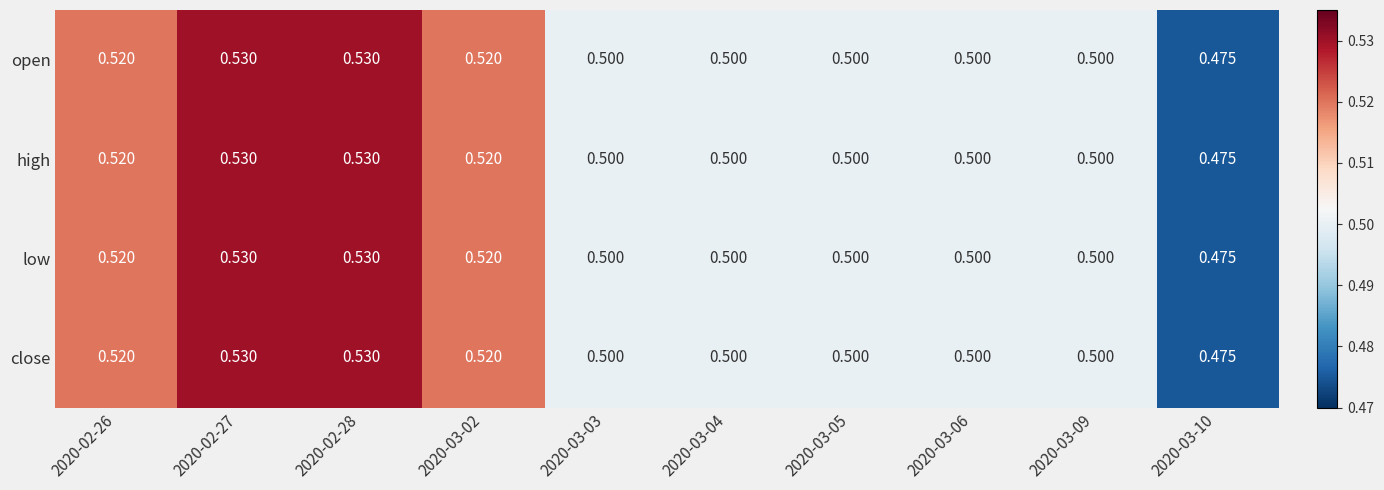

Is the value of close at 2020-03-02 greater than the value of low at 2020-03-05?

Yes